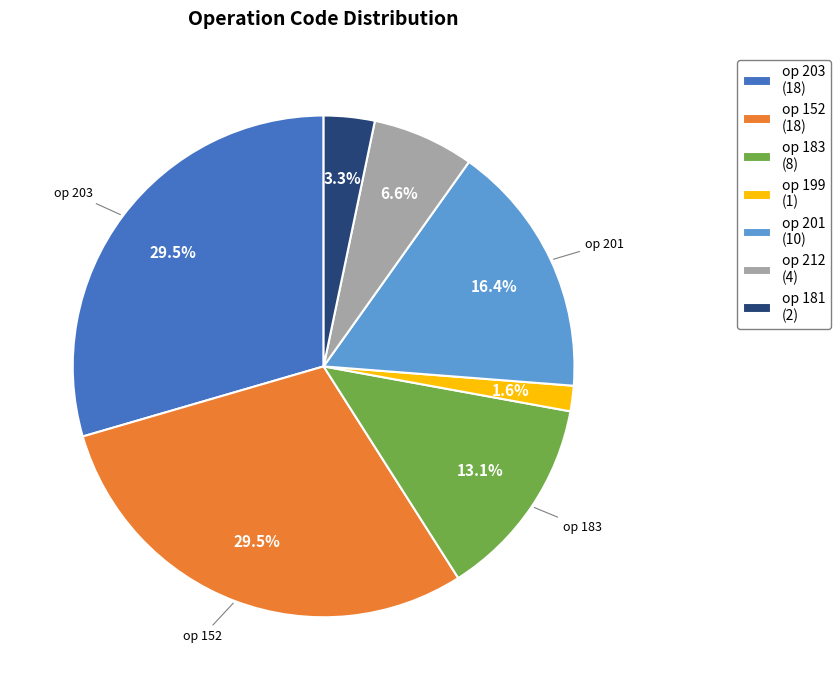

Count the number of slices in the pie.

7